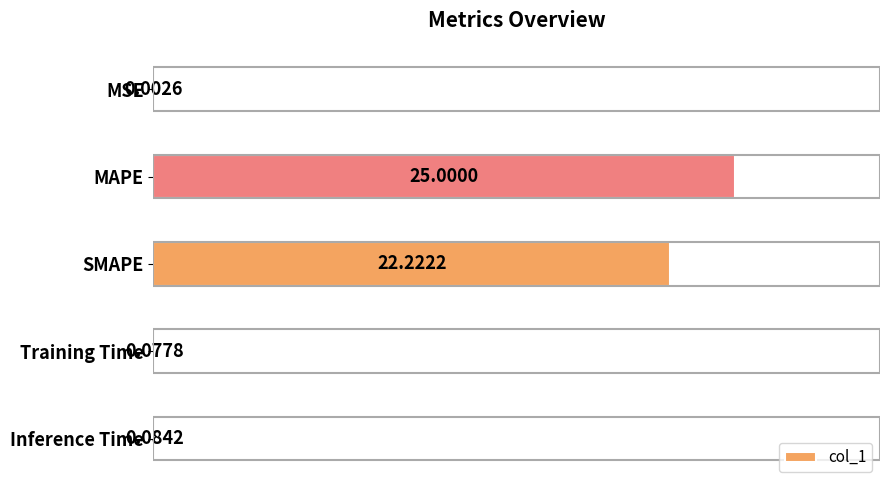

What is the sum of all values?

47.4